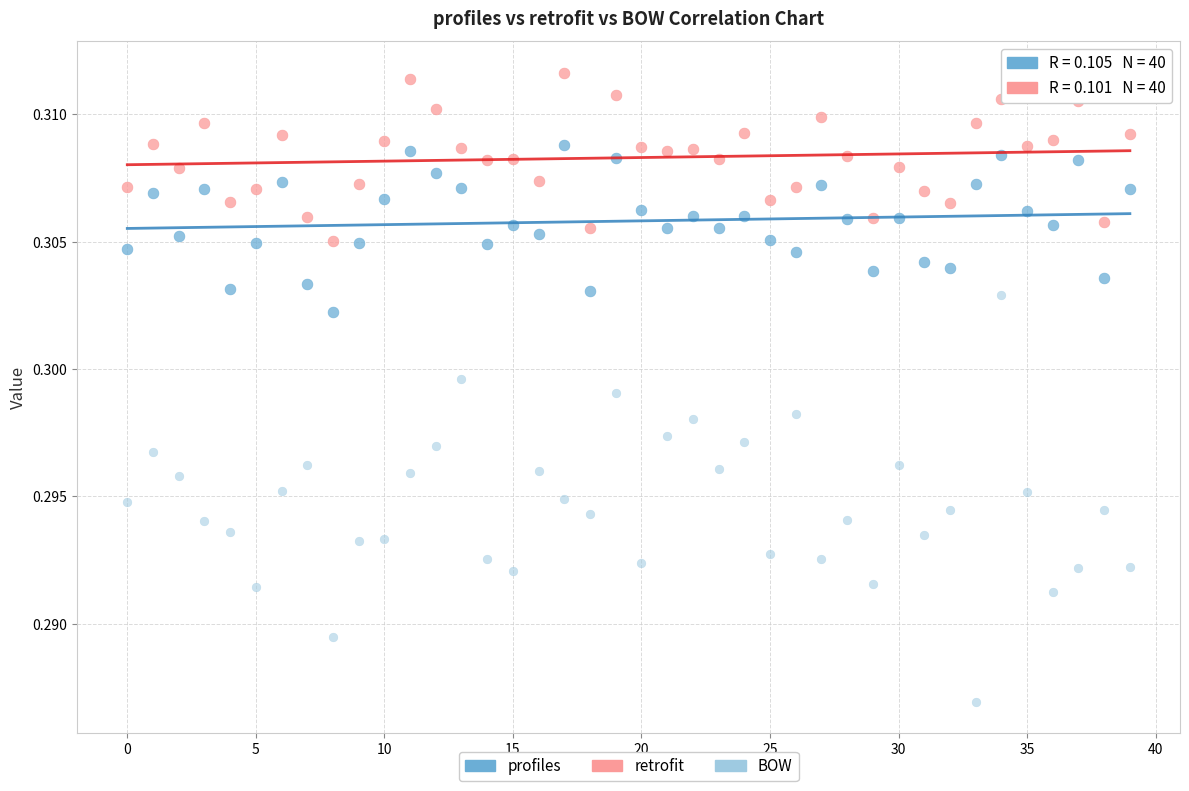

Which series contains the highest Y value?

retrofit